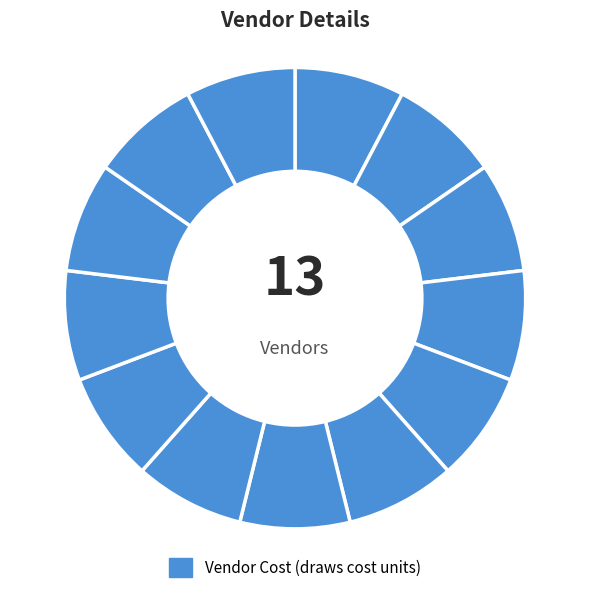

Count the number of slices in the pie.

13